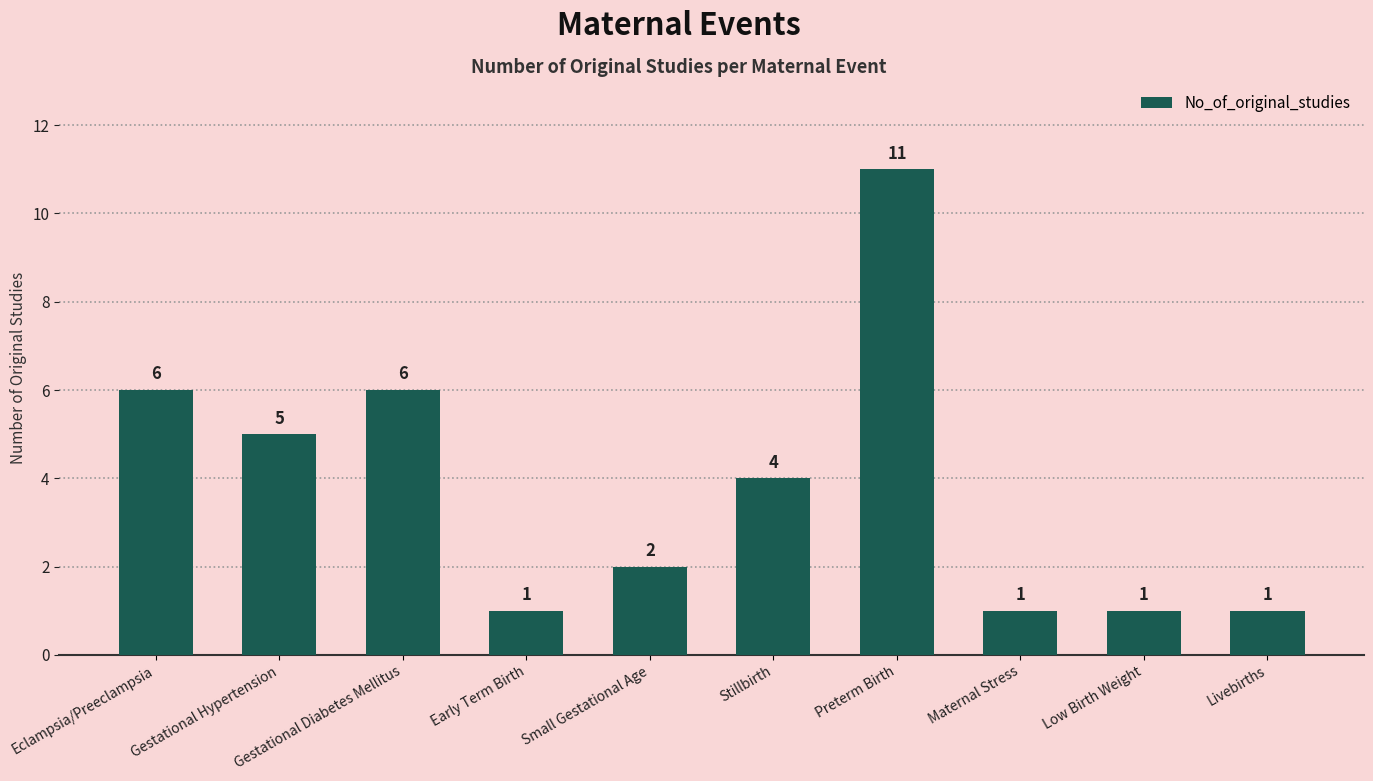

Where does the data first go above 4?

Eclampsia/Preeclampsia